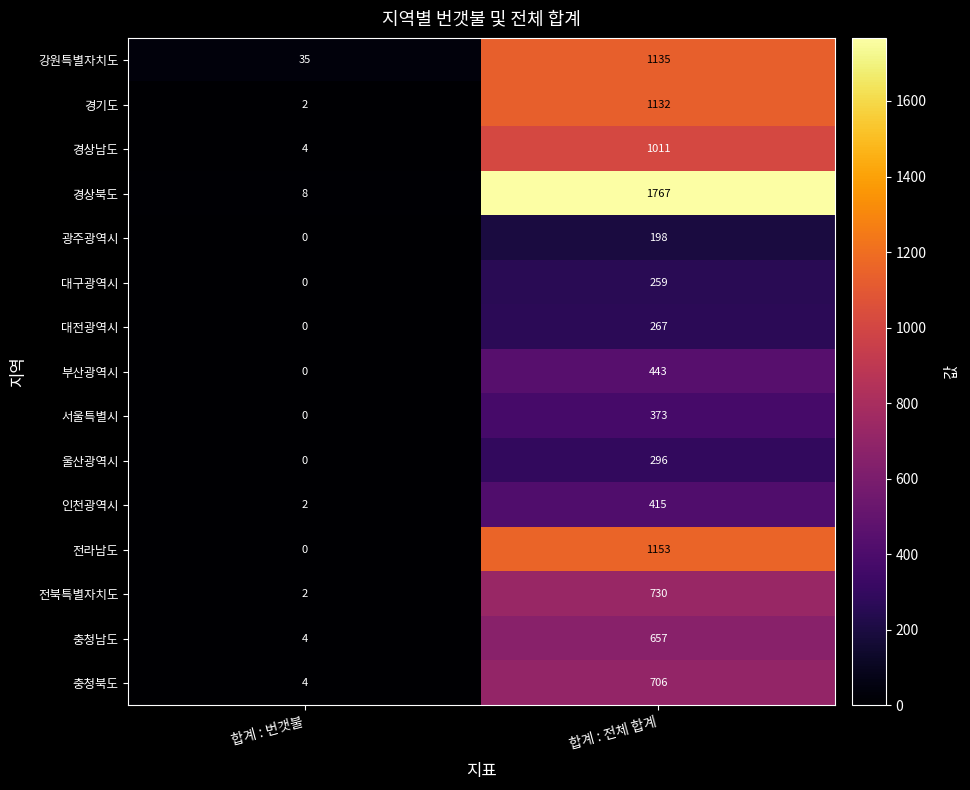

Which label corresponds to the largest value in the chart?

합계 : 전체 합계